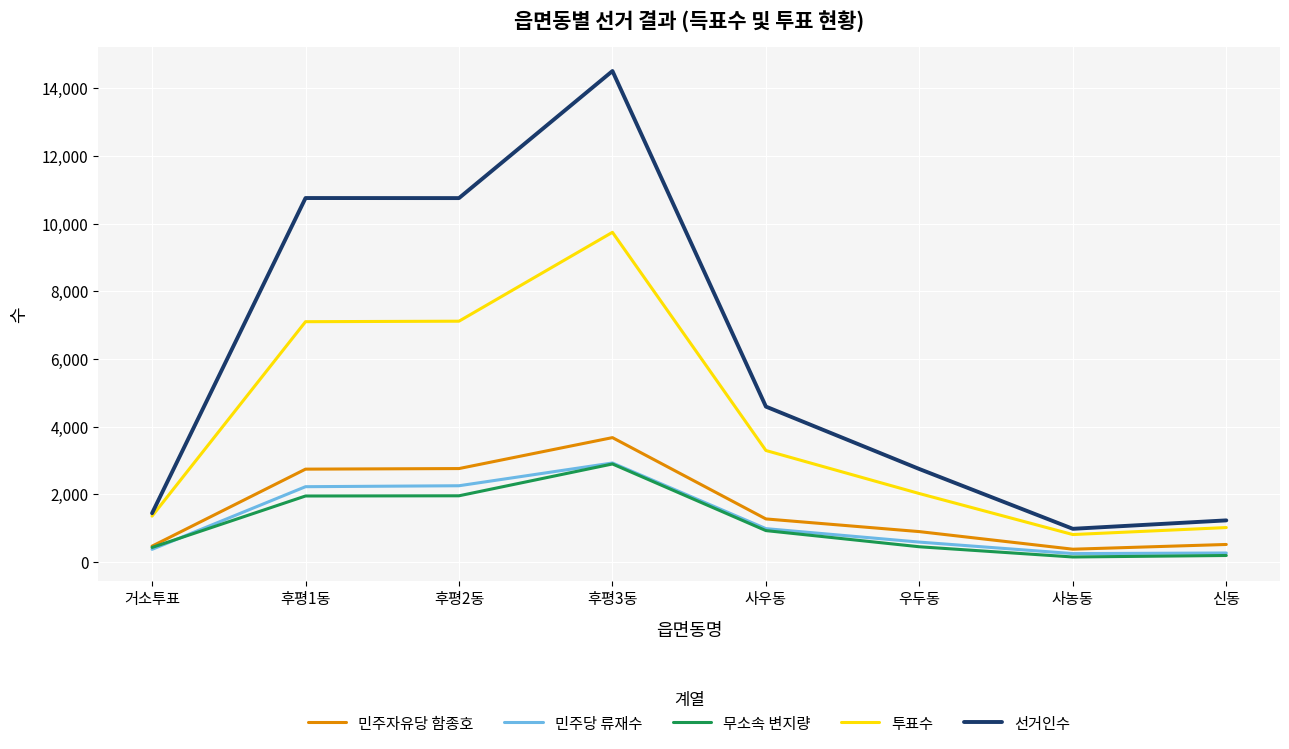

Which category has the lowest value in the 투표수 series?

사농동